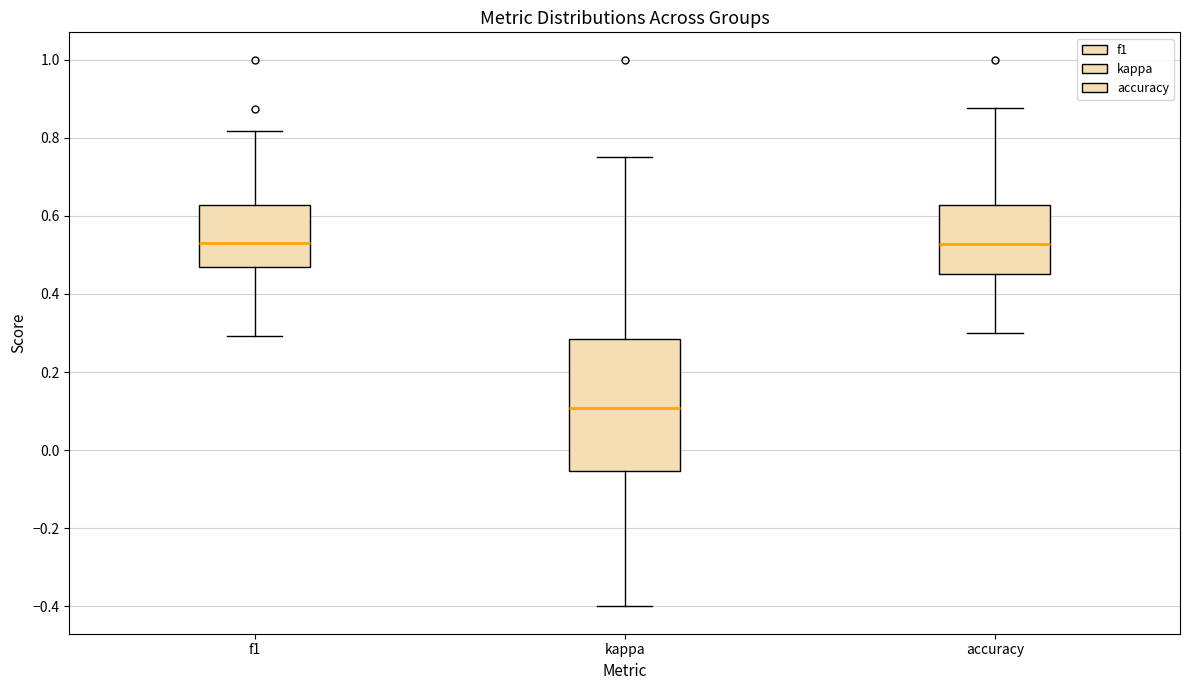

Reading left to right, transcribe this box plot: for each box, give where its median line is, the range the box spans, and where its two whiskers end, as read against the y-axis. The values are not printed on the chart, so give them approximately, as read against the axis.

f1: median 0.54, box 0.46 to 0.62, whiskers 0.30 to 0.82
kappa: median 0.10, box -0.06 to 0.28, whiskers -0.40 to 0.76
accuracy: median 0.52, box 0.46 to 0.62, whiskers 0.30 to 0.88